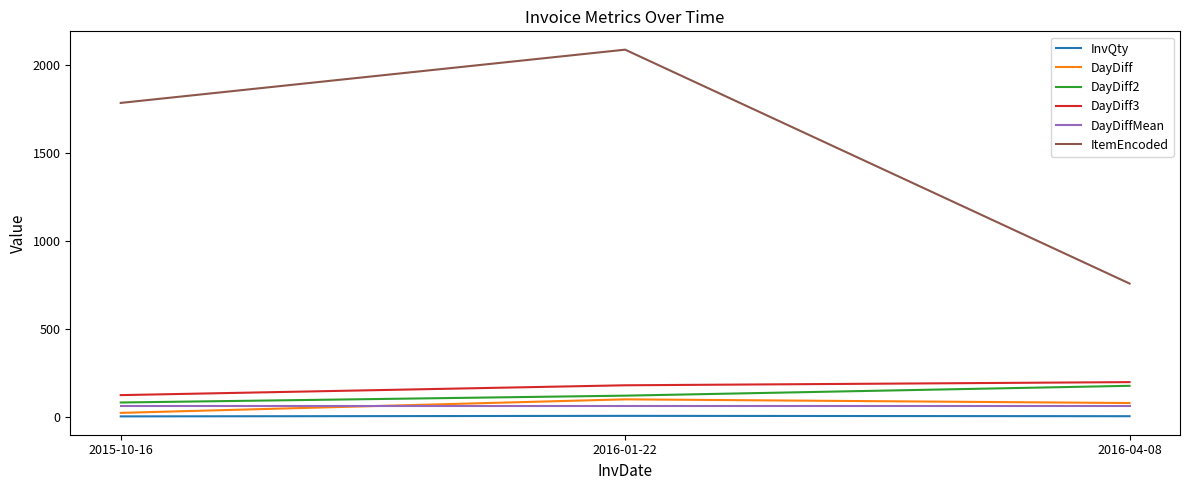

What is the greatest value displayed?

2088.0